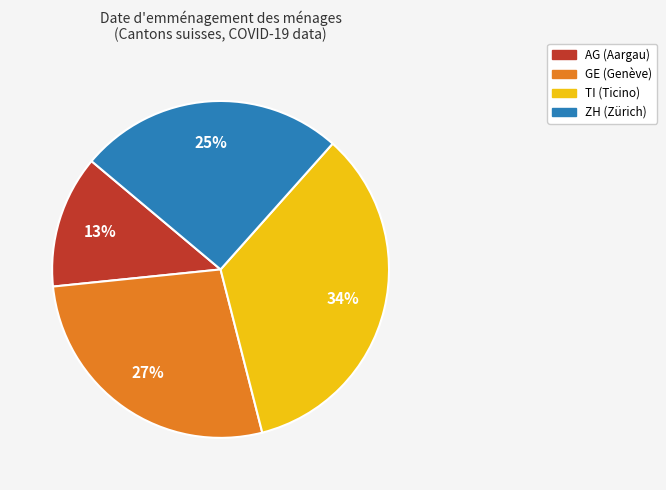

Is there any slice that represents more than half of the pie?

No